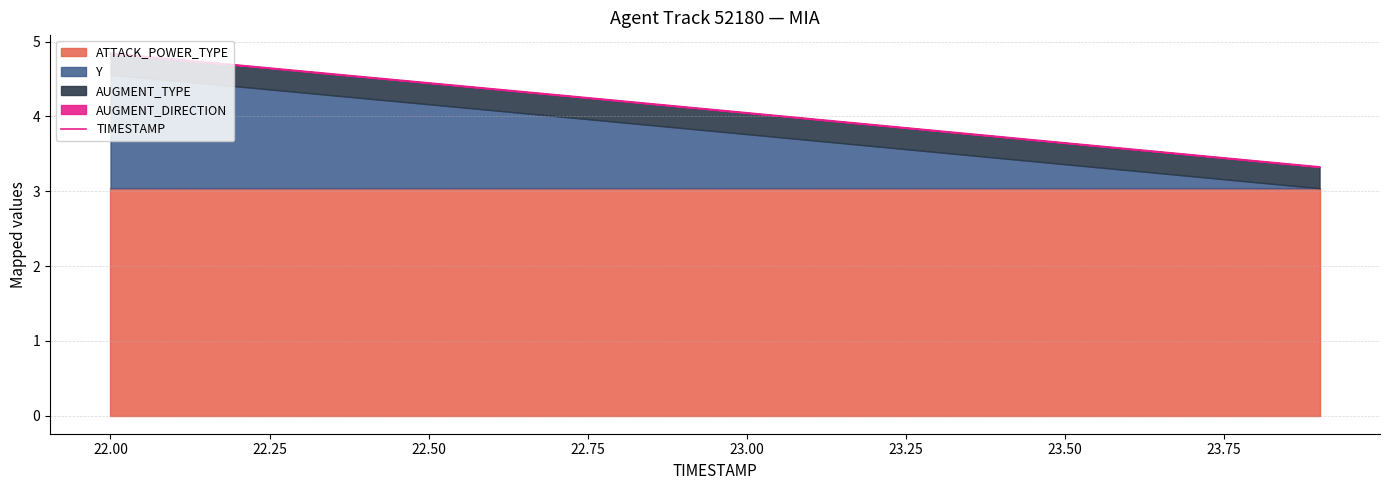

What is the sum of all values?

81.7